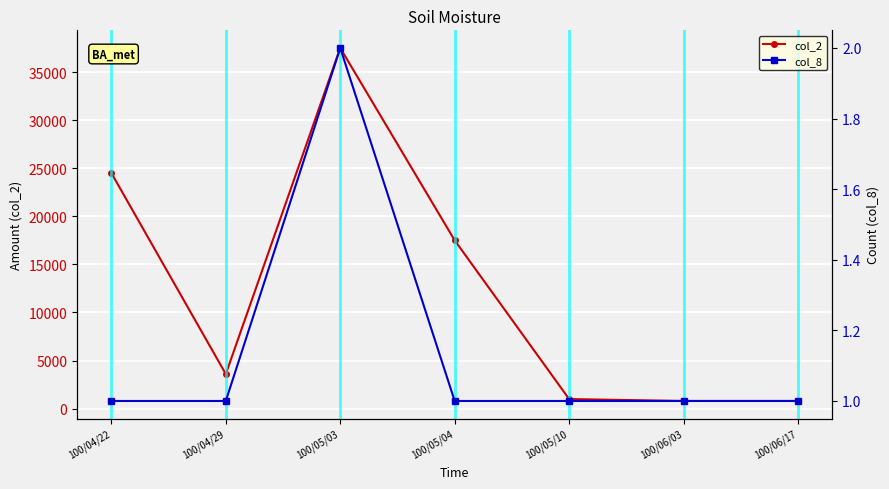

True or false: col_2 has more than 1 points higher than both neighbors.

False